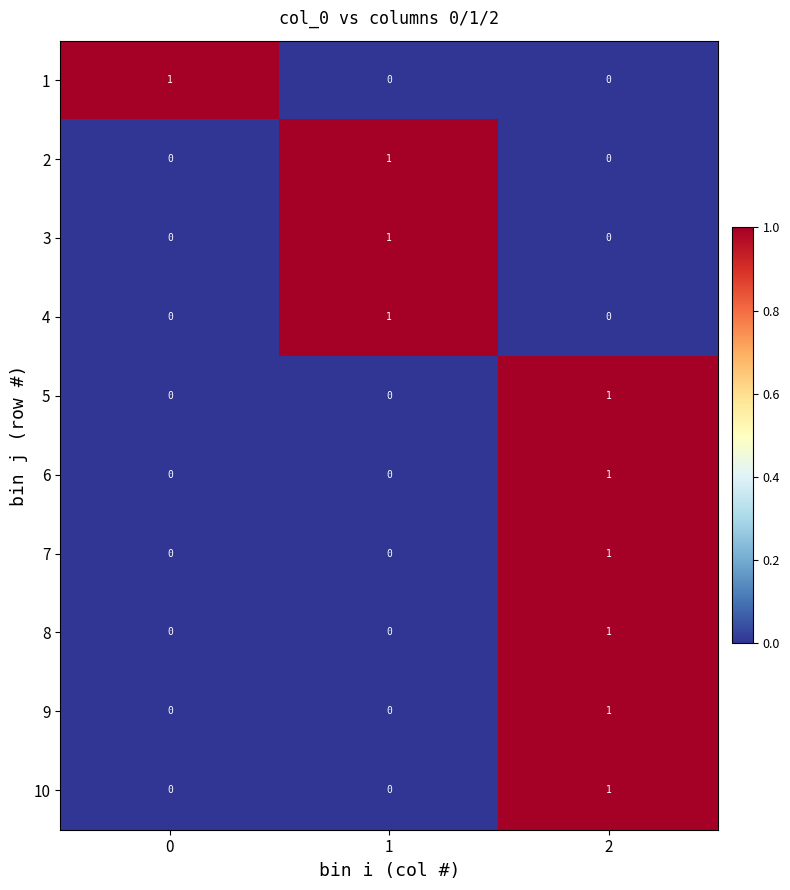

What is the maximum value shown in the chart?

1